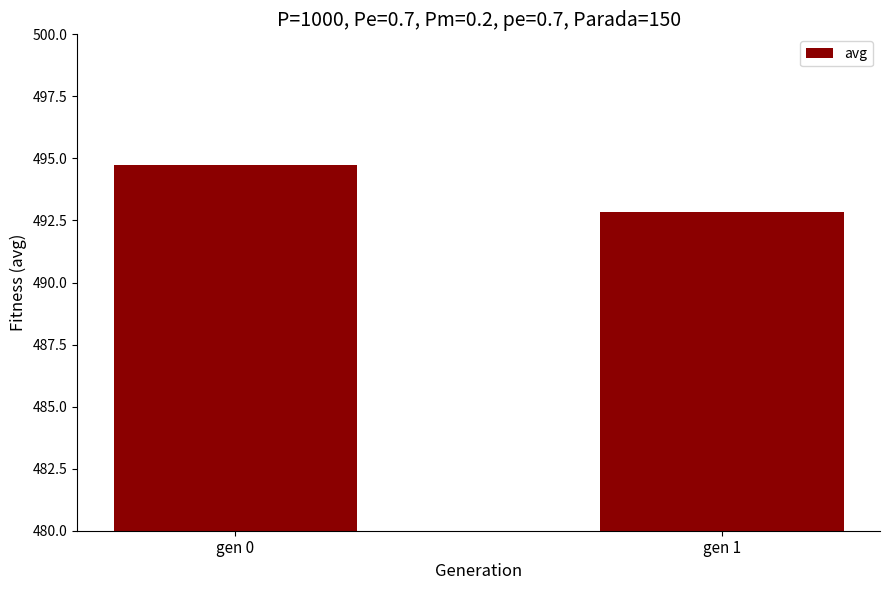

Approximately how many times larger is the value at gen 0 compared to gen 1?

1.0